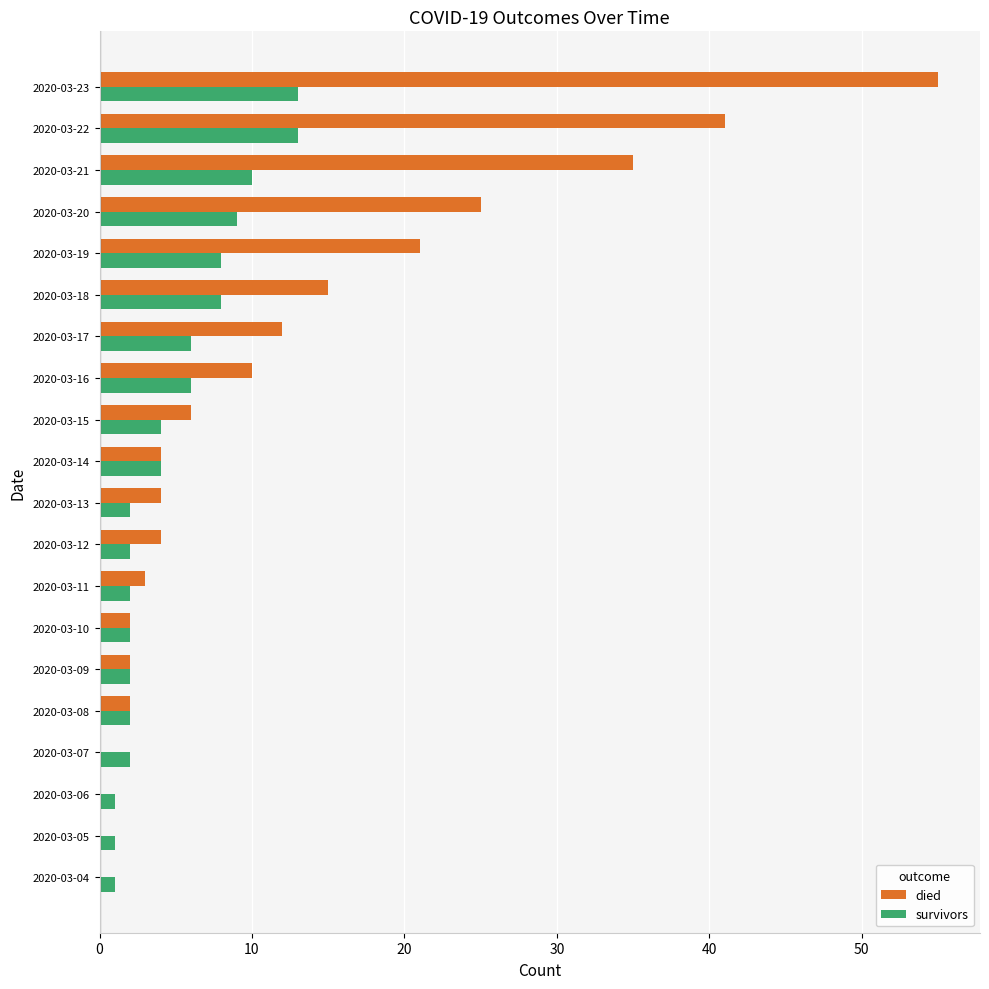

Which series has the largest total across all categories?

died